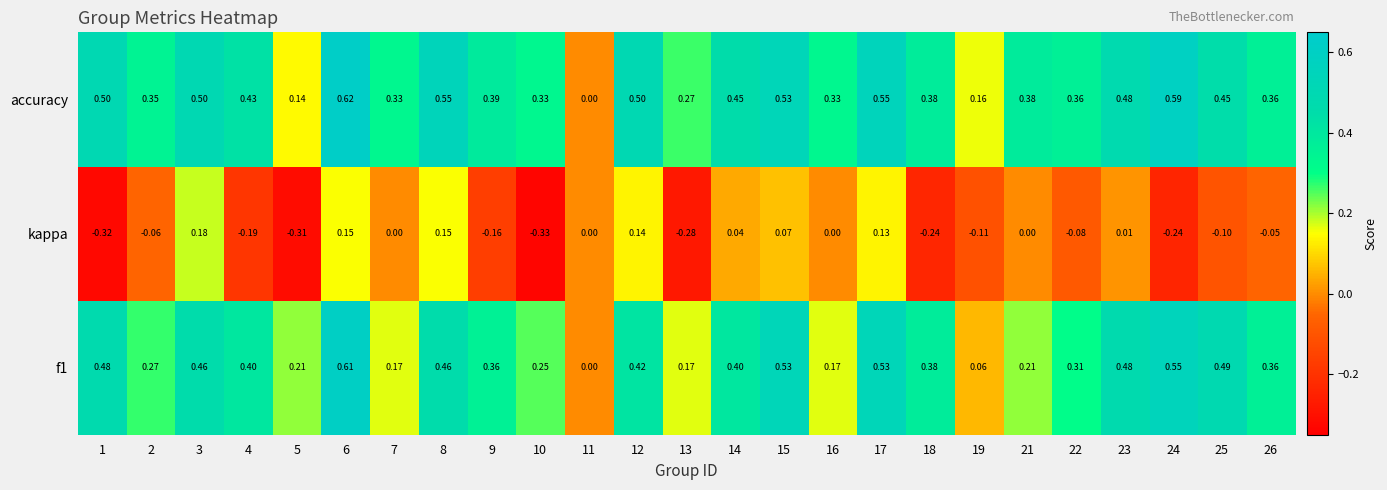

Which series has the widest spread of values?

accuracy